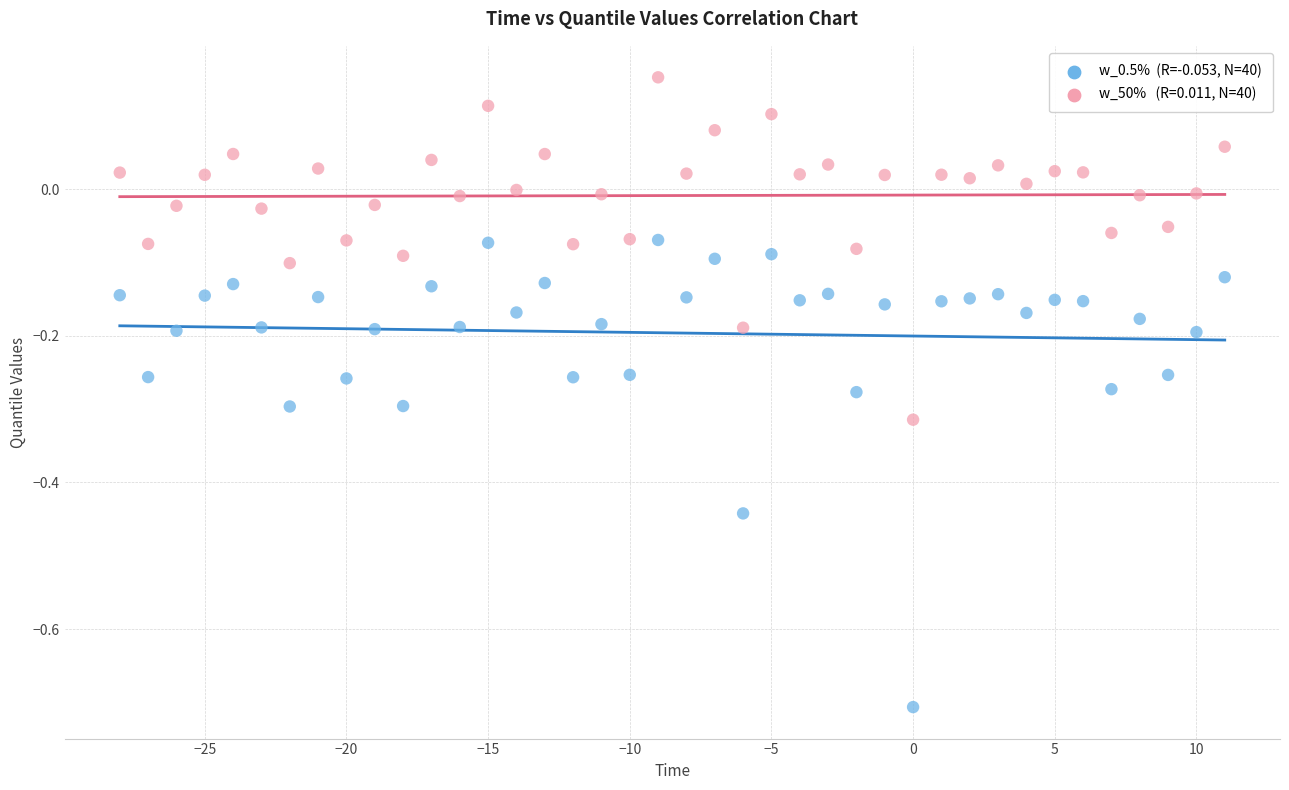

Across all data points, what is the range of X values (max minus min)?

39.0